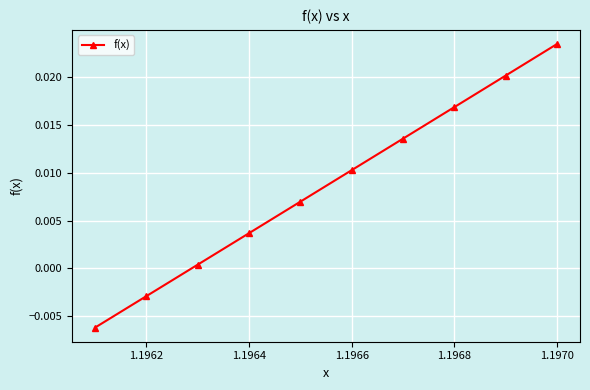

True or false: there are more than 0 points higher than both neighbors.

False